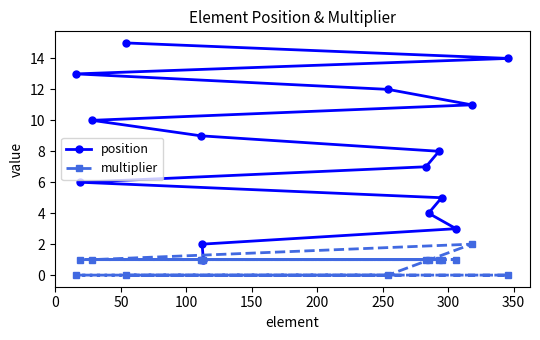

What is the sum of all multiplier values?

12